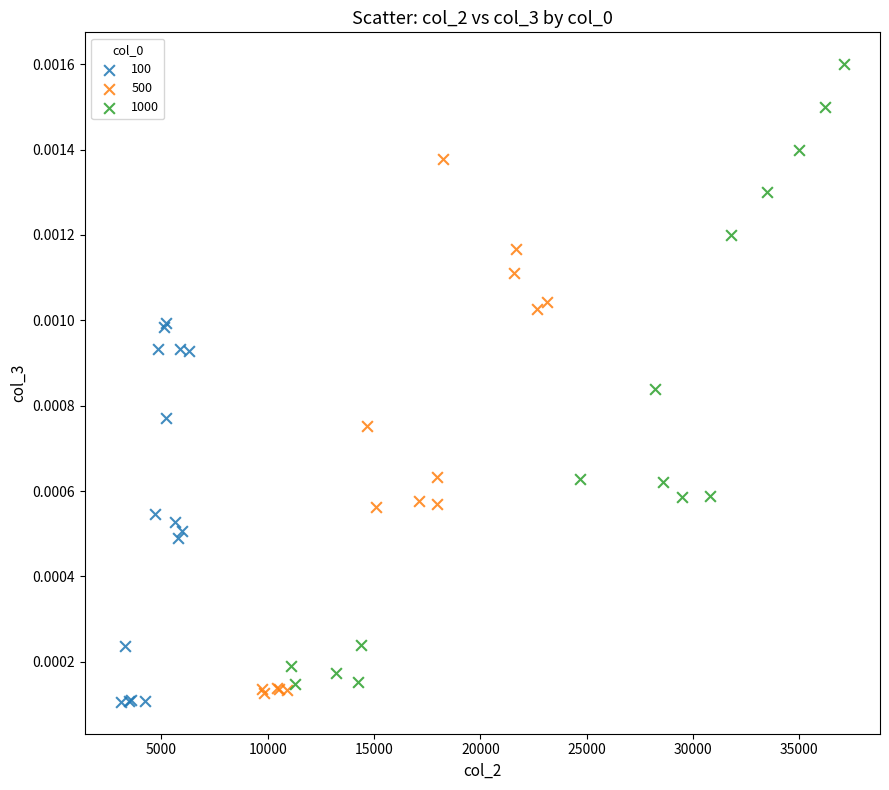

Which series reaches the maximum Y coordinate?

1000